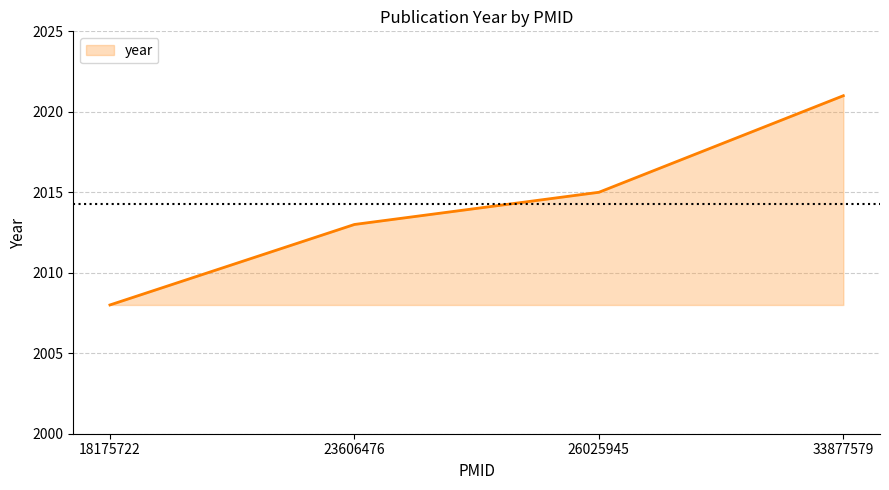

What is the smallest value displayed?

2008